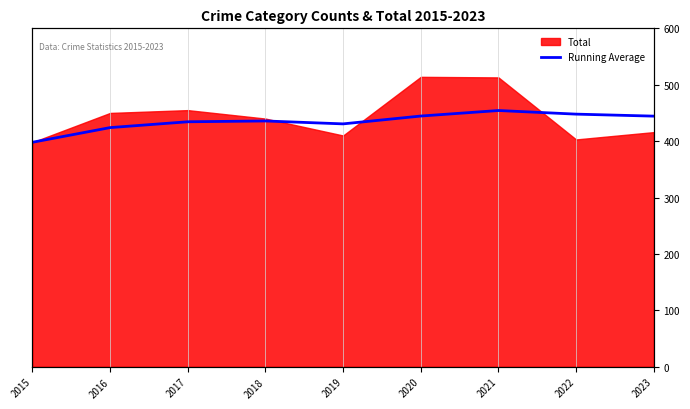

Is it true that the value at 2016 is 588.7?

False